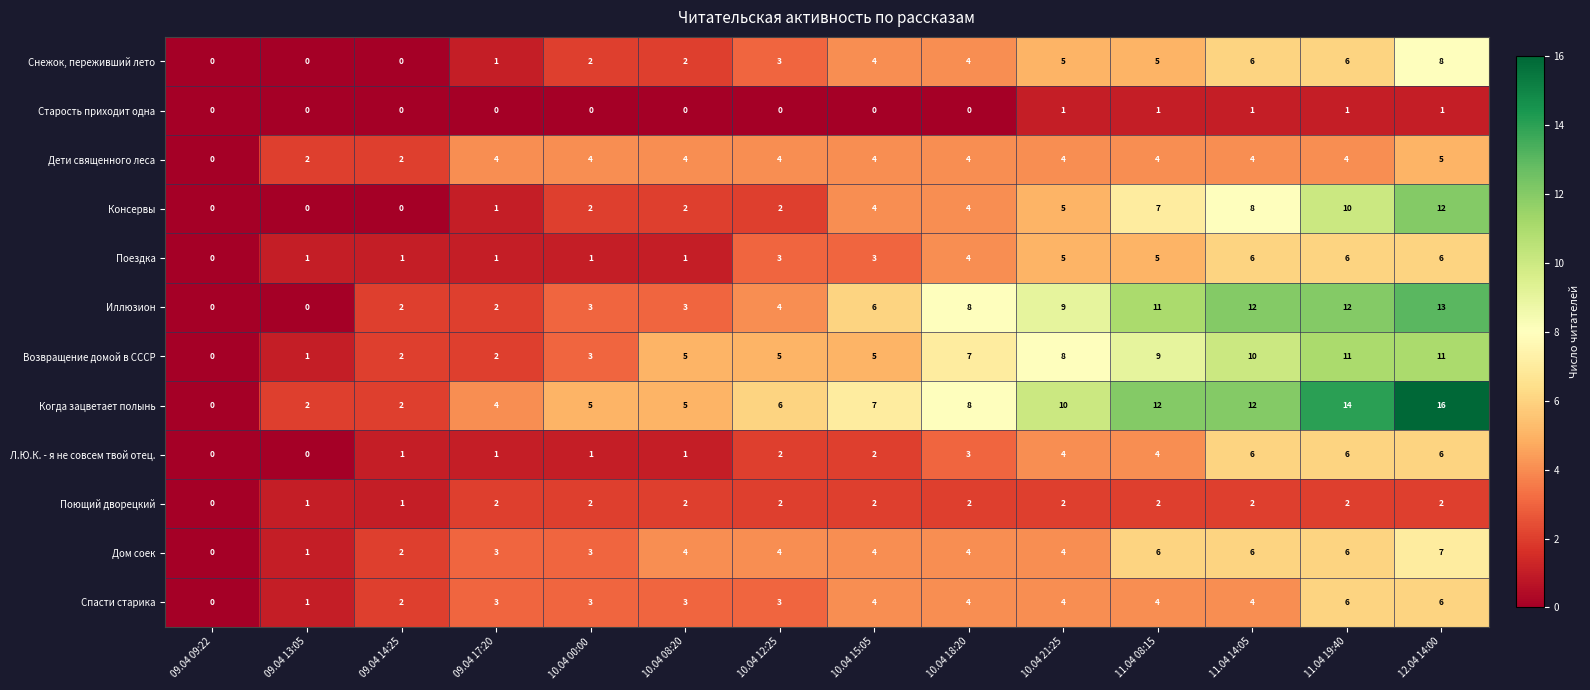

True or false: Дети священного леса has a value of 6 at 10.04 21:25.

False